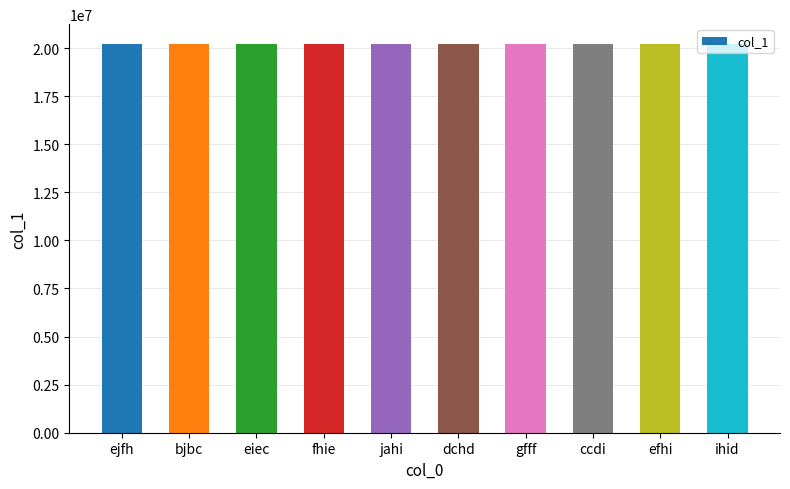

True or false: the data shows 7490350 at eiec.

False